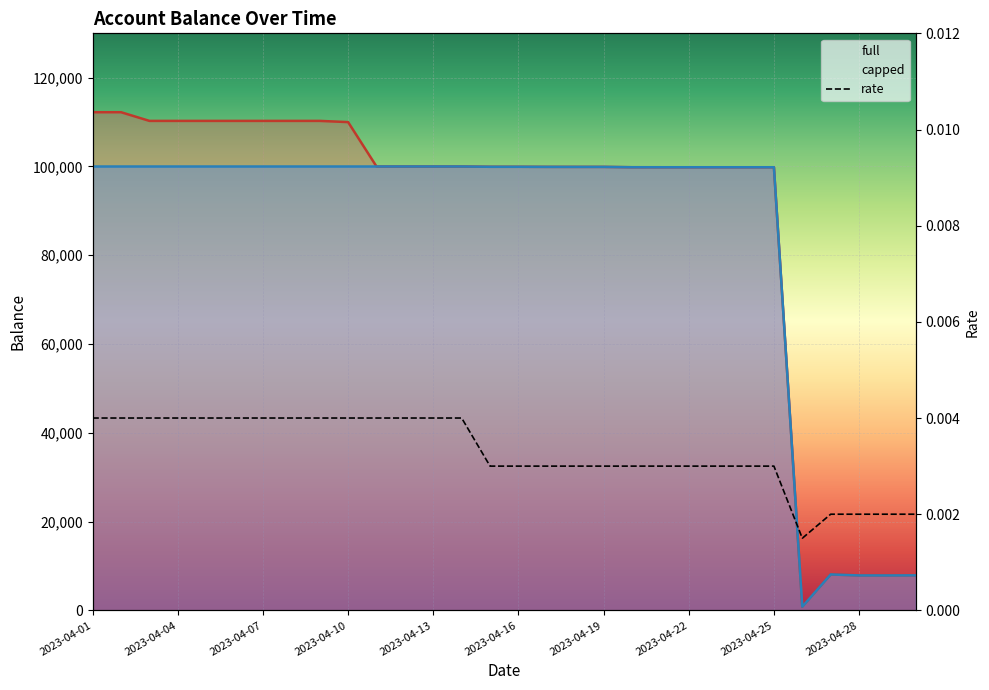

The value of capped at 2023-04-22 is 32593.2. True or false?

False